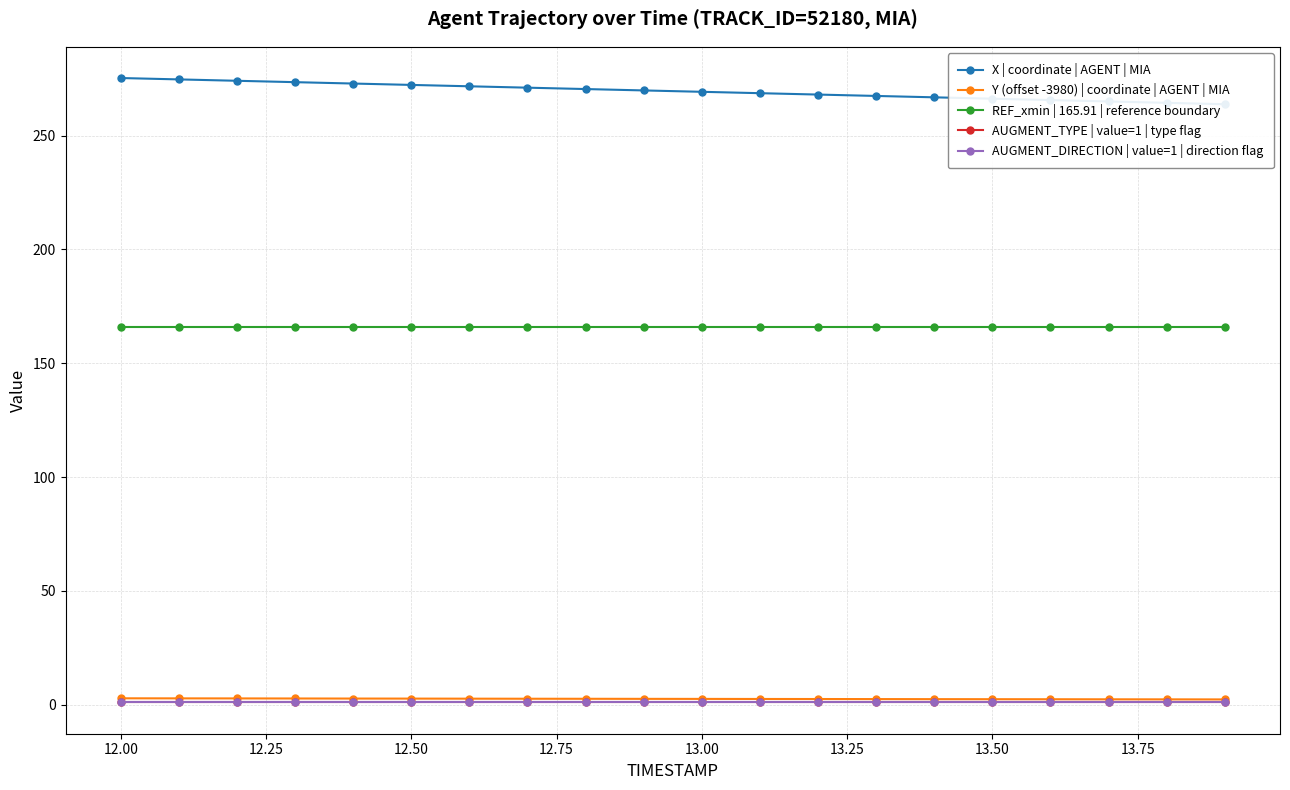

At how many categories does at least one series exceed 73?

20